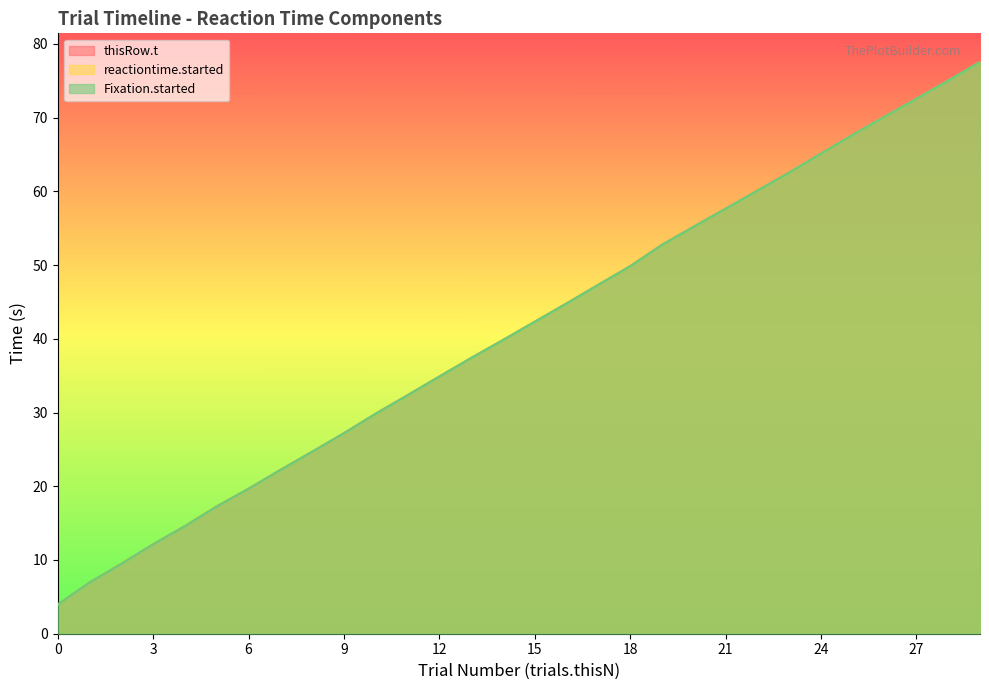

What is the value of the trials.thisN point at the 3rd from the left?

9.5